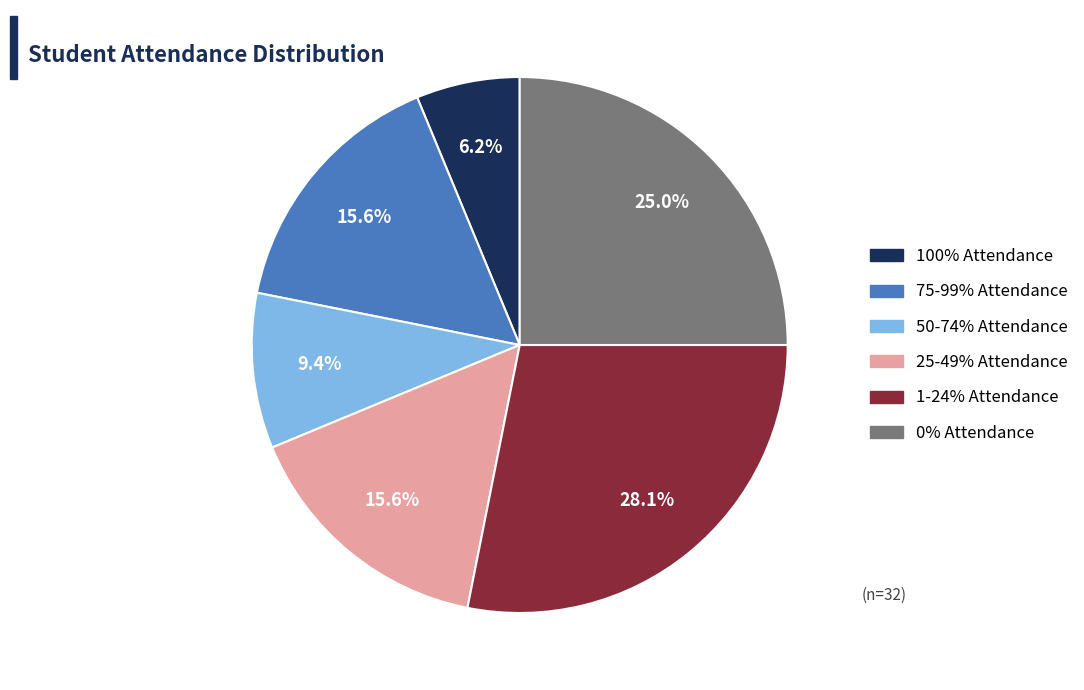

Do 75-99% Attendance and 100% Attendance together represent more than half of the pie?

No